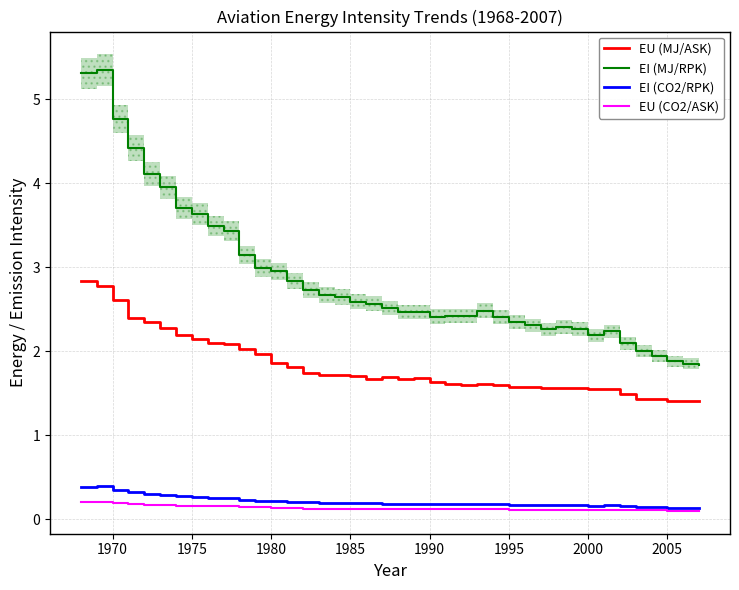

True or false: EU (CO2/ASK) and EI (CO2/RPK) intersect in this chart.

False